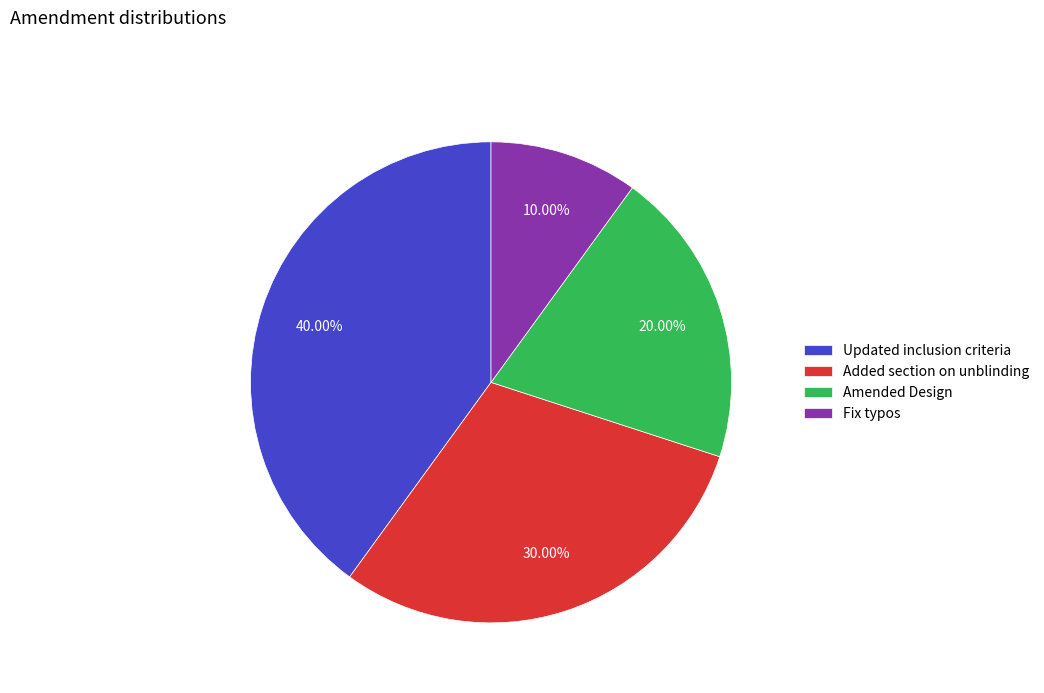

Between Added section on unblinding and Updated inclusion criteria, which is larger?

Updated inclusion criteria